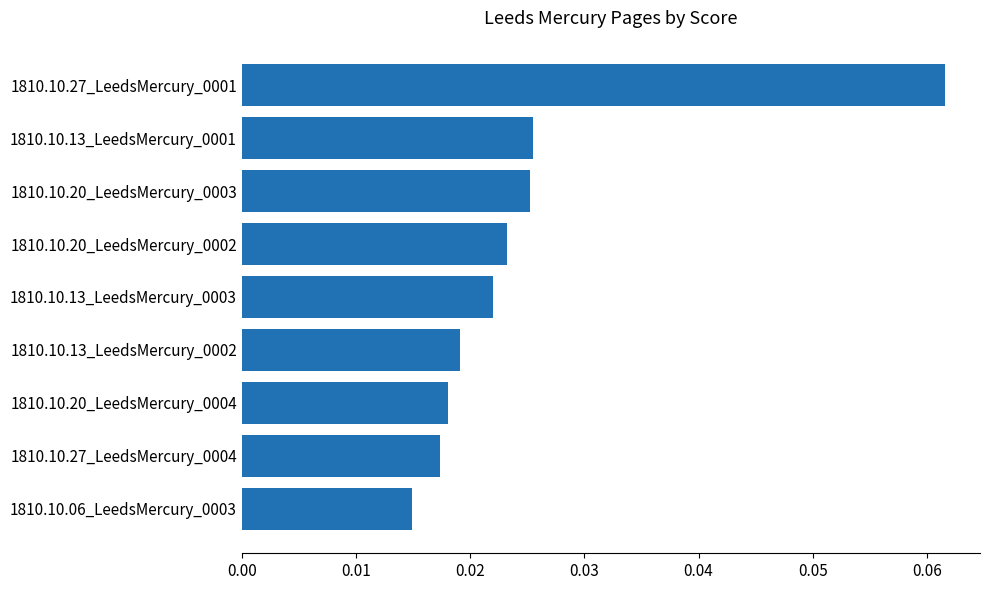

Count the values in the range 0 to 1.

9